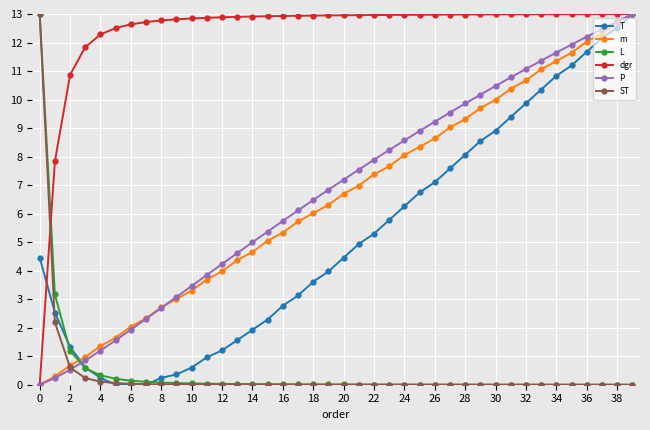

What is the sum of all dgr values?

495.0